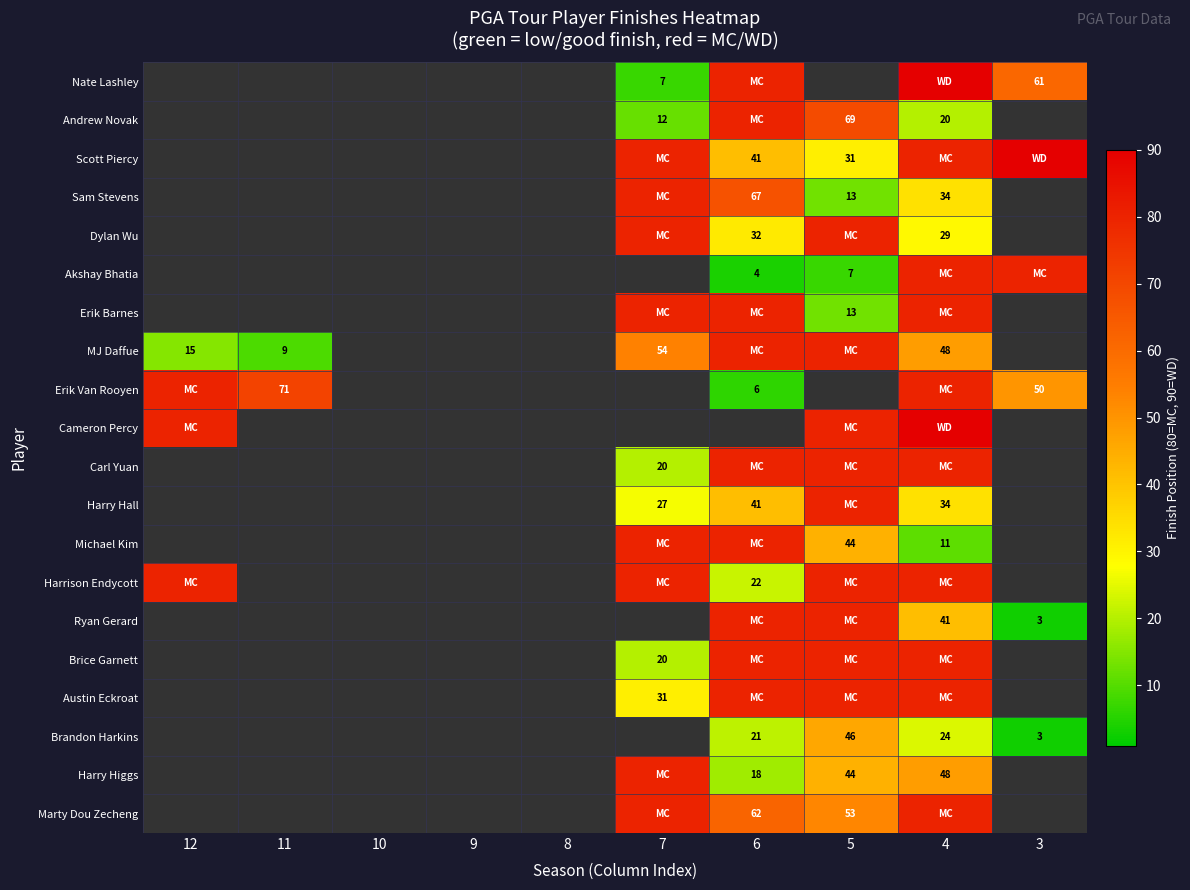

At which category is the sum across all series the highest?

4